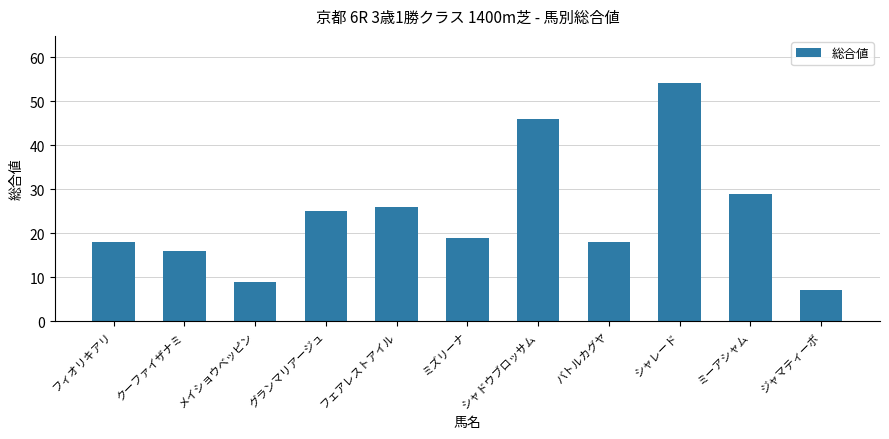

What is the value of the 3rd bar from the left?

9